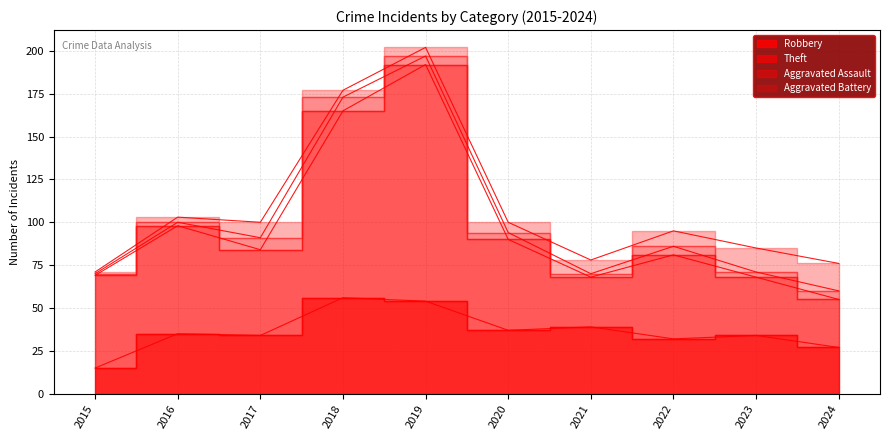

At which category is the sum across all series the highest?

2019